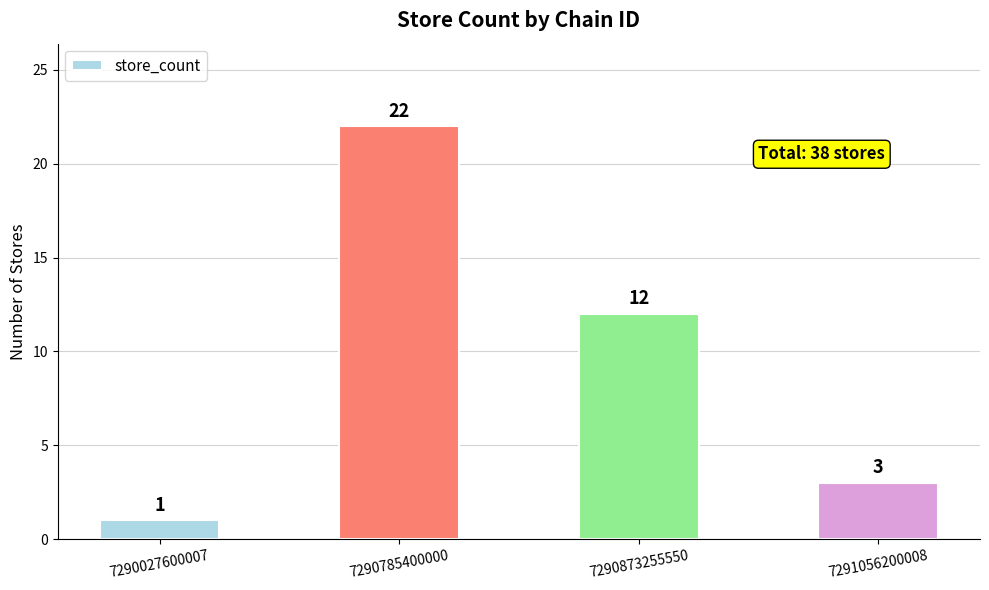

Reading left to right, transcribe all the data shown in this chart.

7290027600007=1	7290785400000=22	7290873255550=12	7291056200008=3